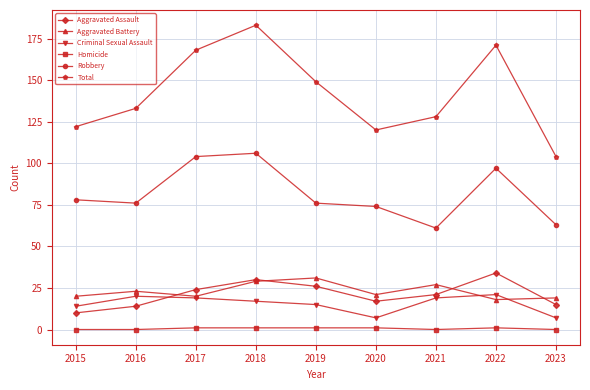

What is the spread (max minus min) of values at 2019?

148